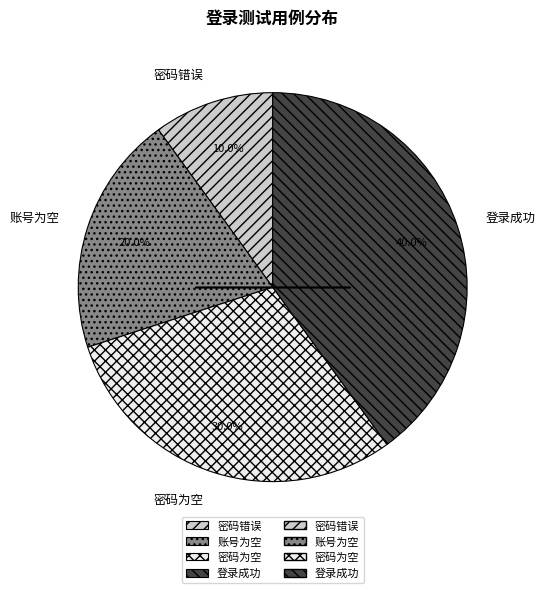

Rank the categories by value from highest to lowest.

登录成功, 密码为空, 账号为空, 密码错误